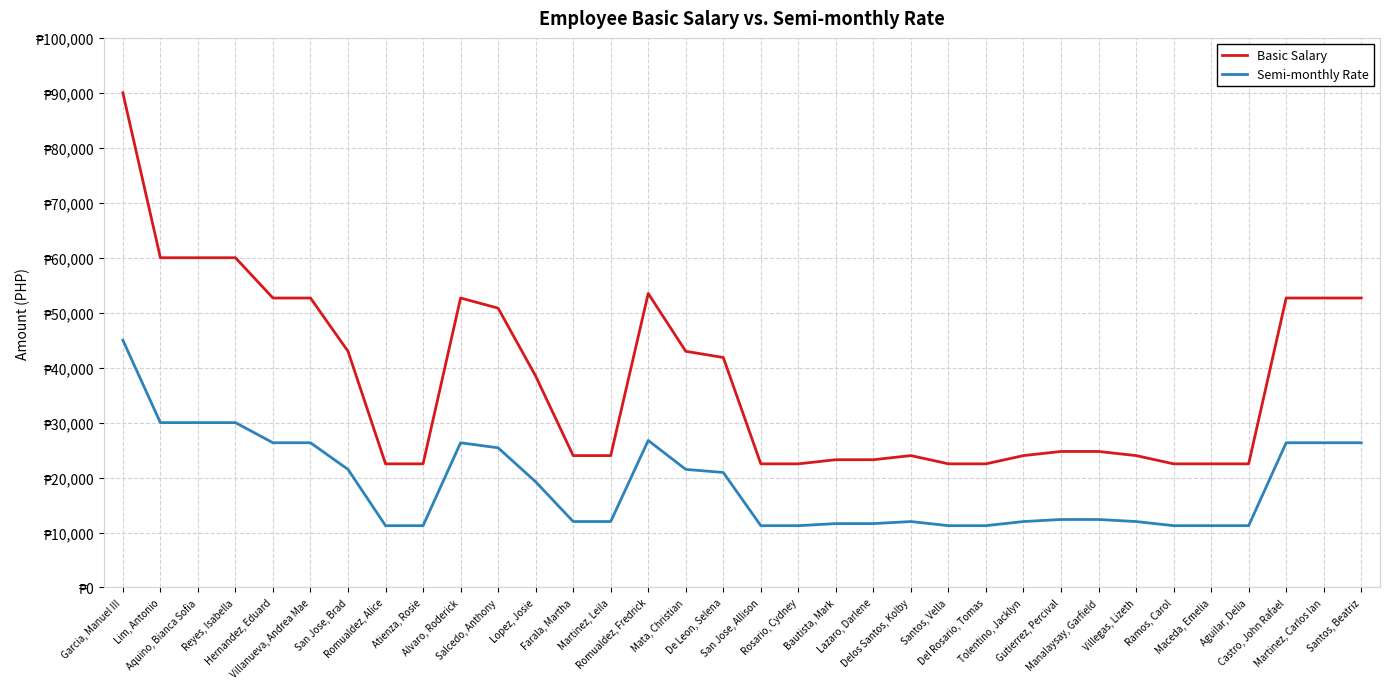

The value of Semi-monthly Rate at Martinez, Leila is 16097. True or false?

False